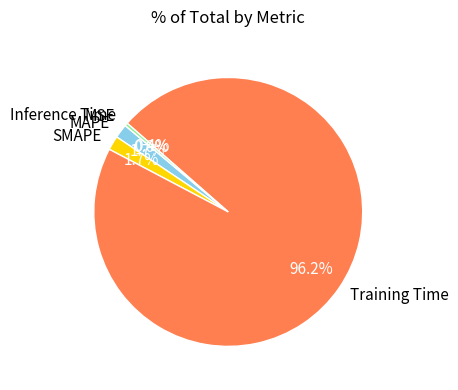

Does Training Time represent more than half of the total?

Yes